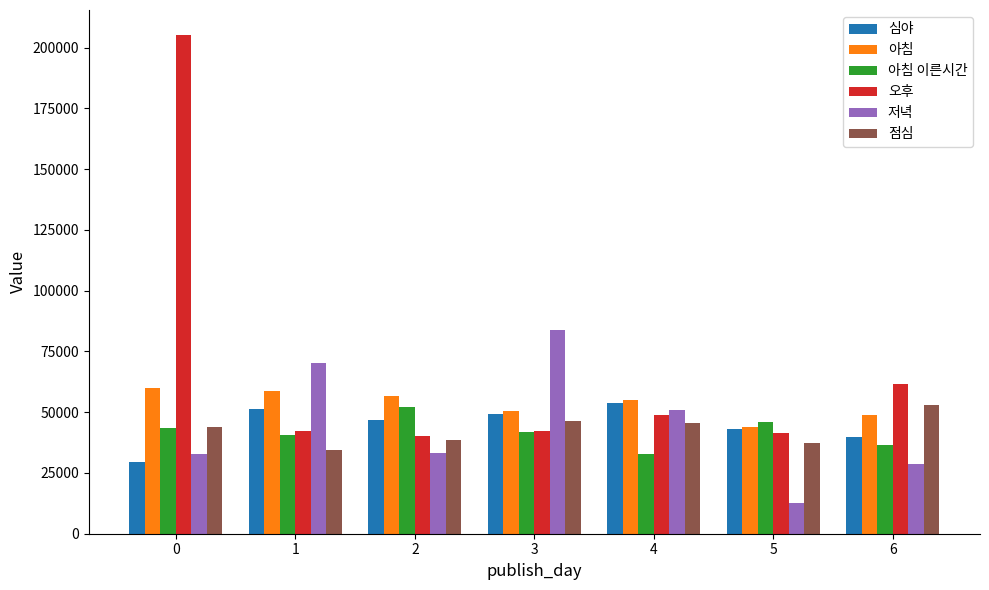

What is the average value of the 저녁 series?

44565.1